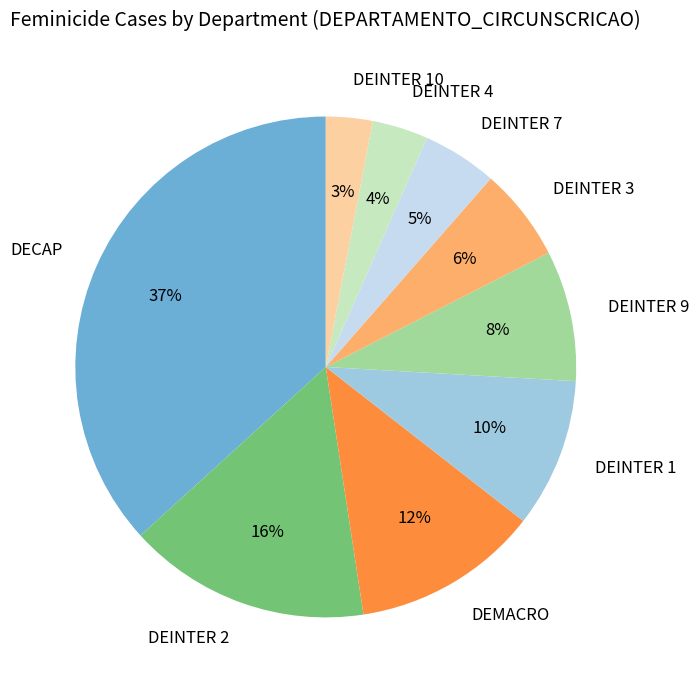

Is it true that DEINTER 3 is 6% of the pie?

True